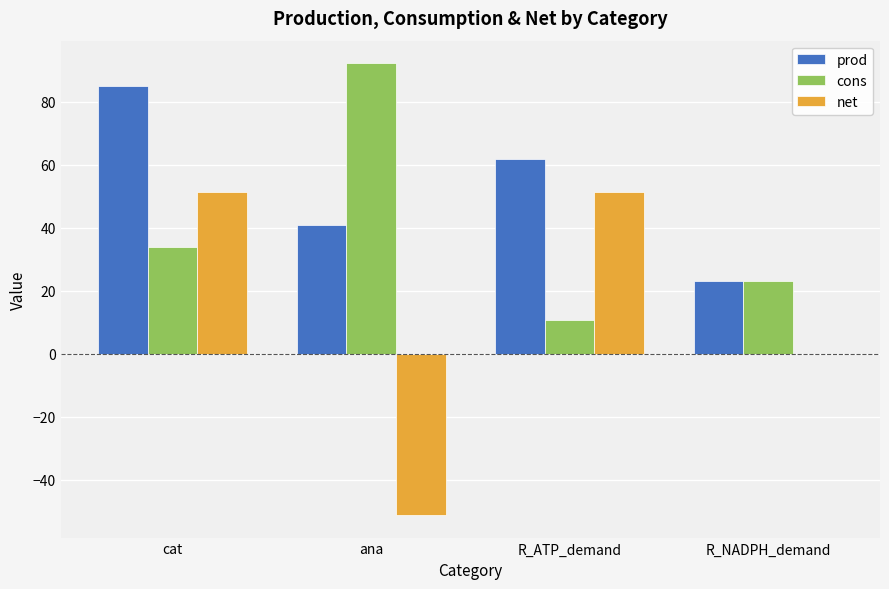

What value does the cons series have at R_NADPH_demand?

23.2